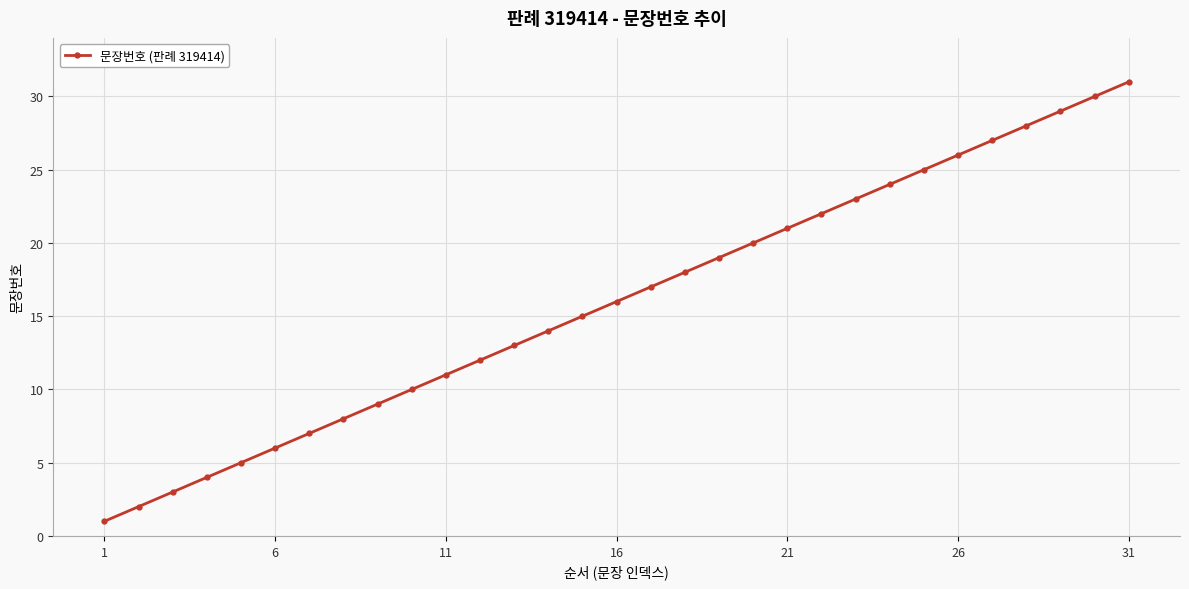

True or false: there are more than 1 points higher than both neighbors.

False